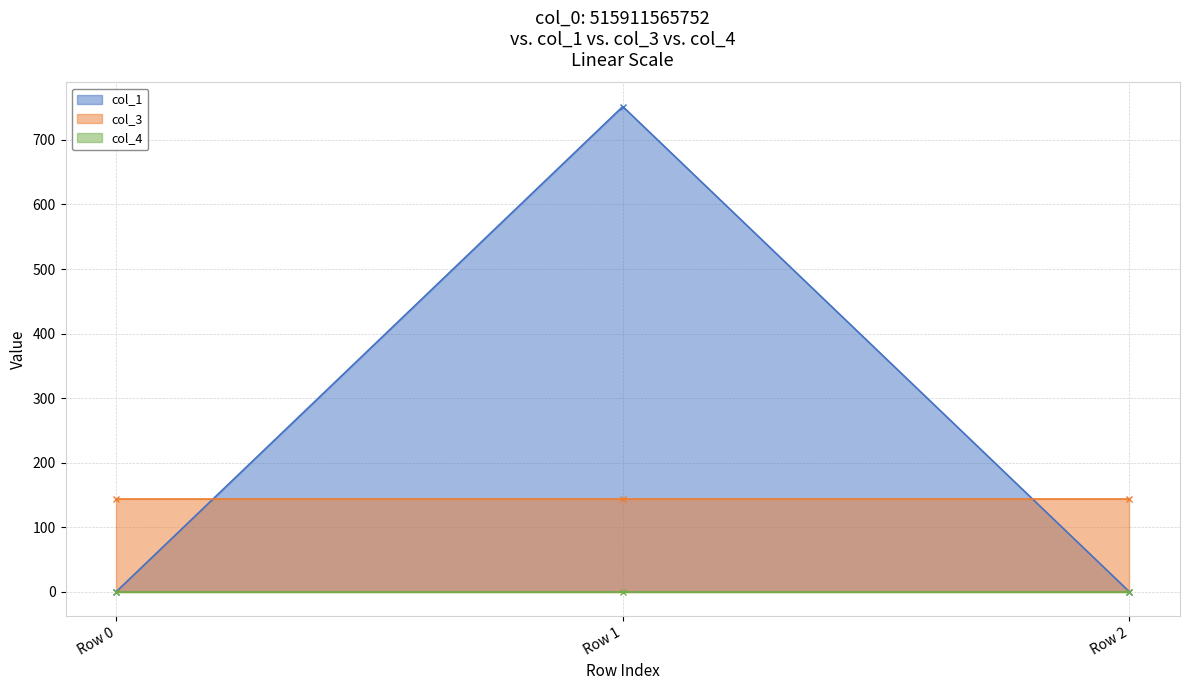

At which category is the sum across all series the highest?

Row 1